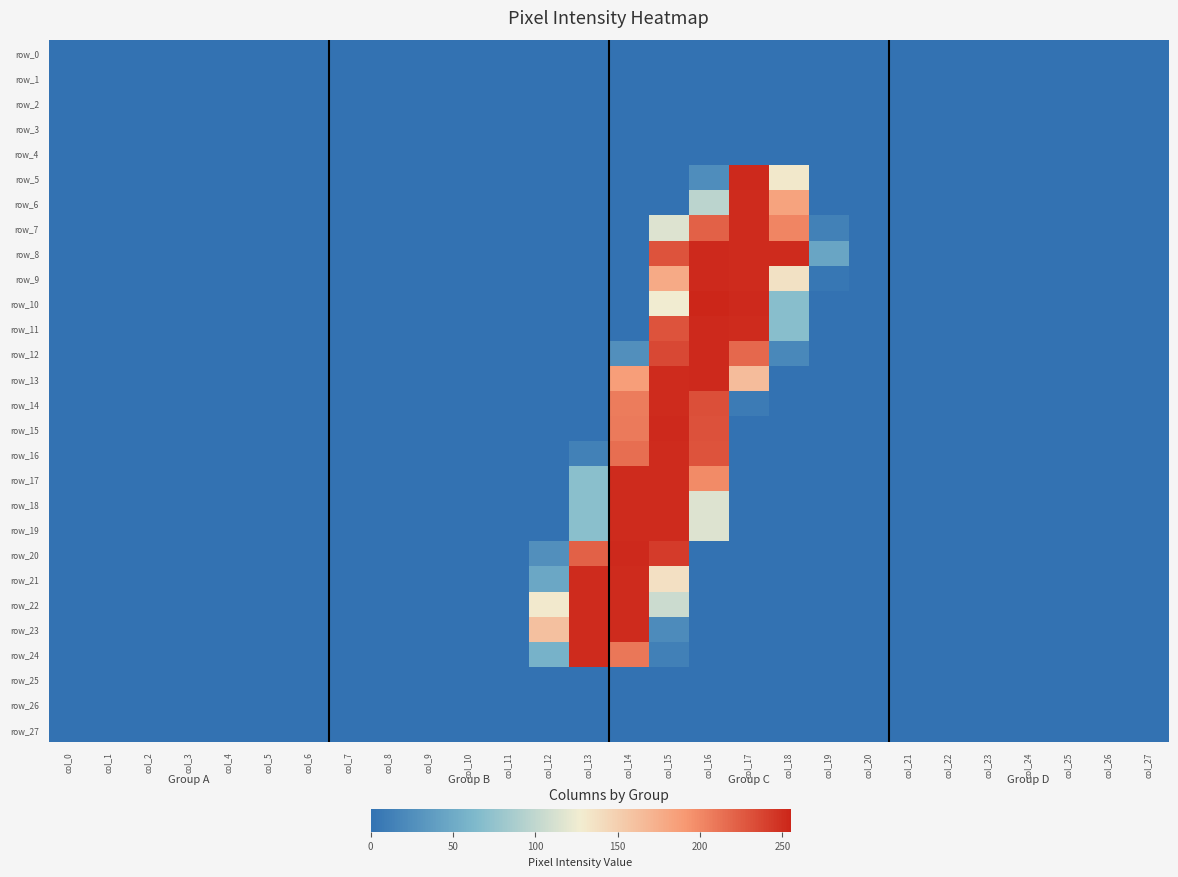

At which category is the sum across all series the highest?

col_15